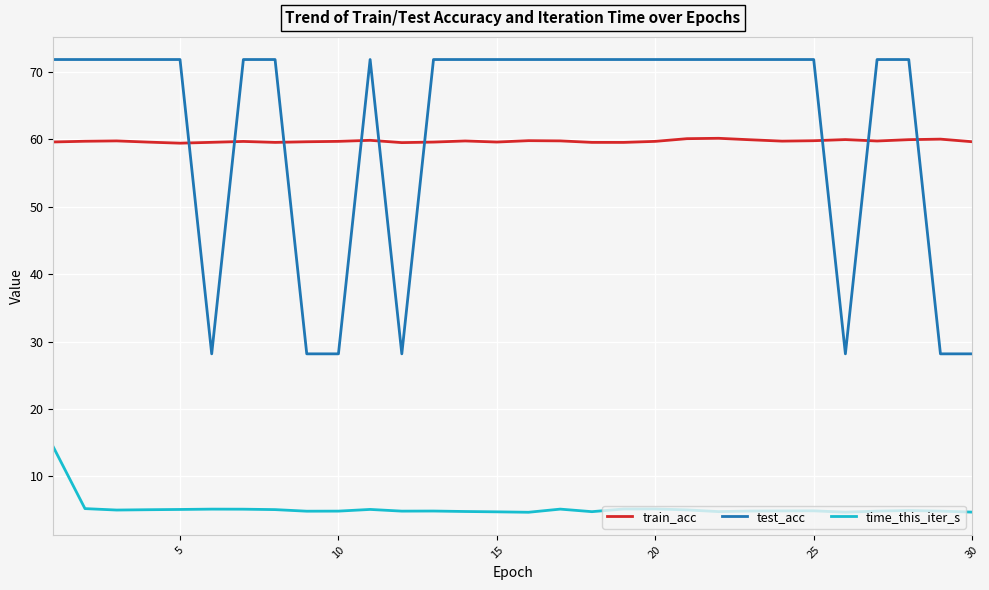

What is the lowest value of the time_this_iter_s series?

4.7